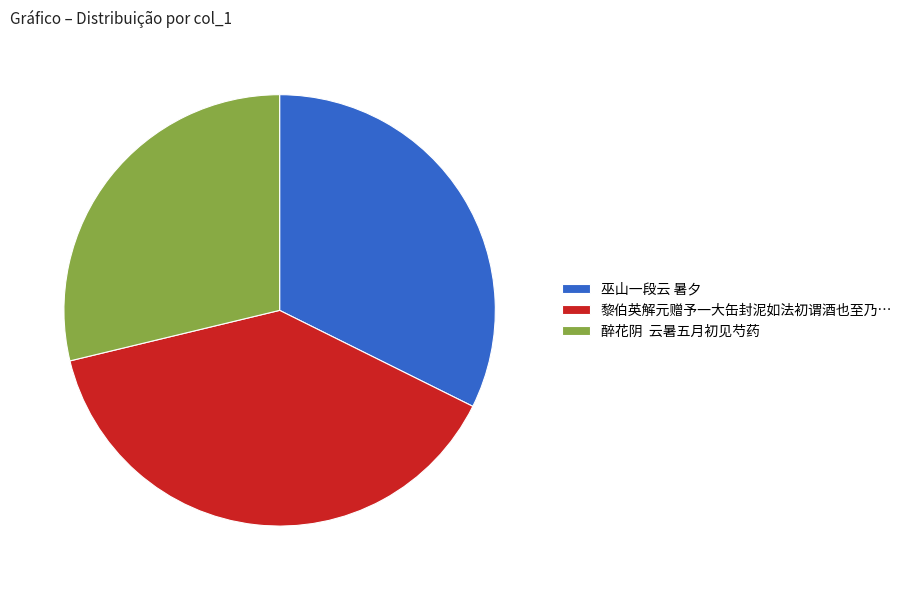

Which slice is the smallest?

醉花阴 云暑五月初见芍药